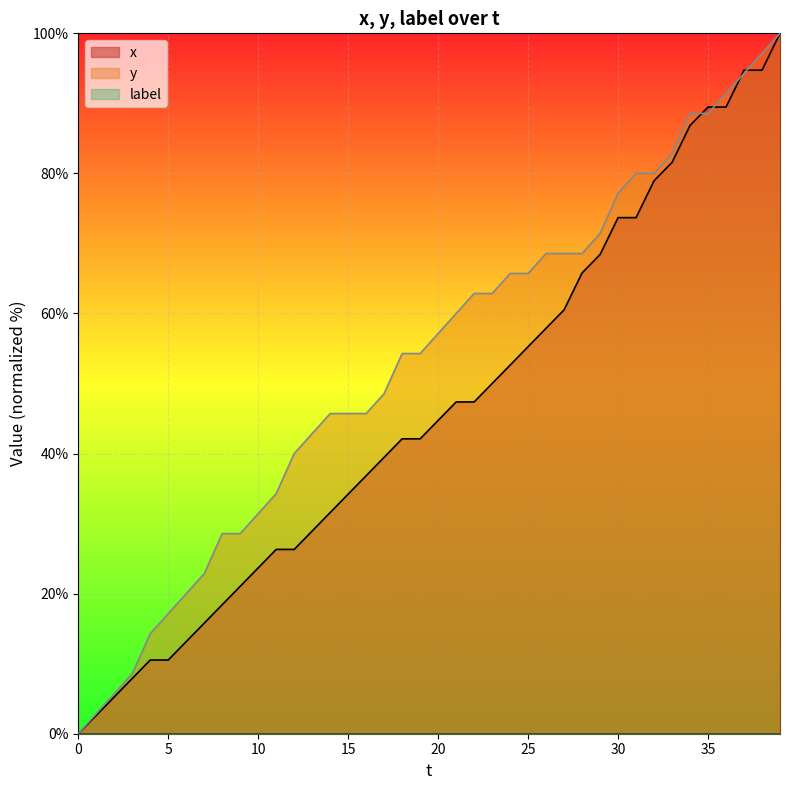

Does the chart display data point markers on the line(s)?

No